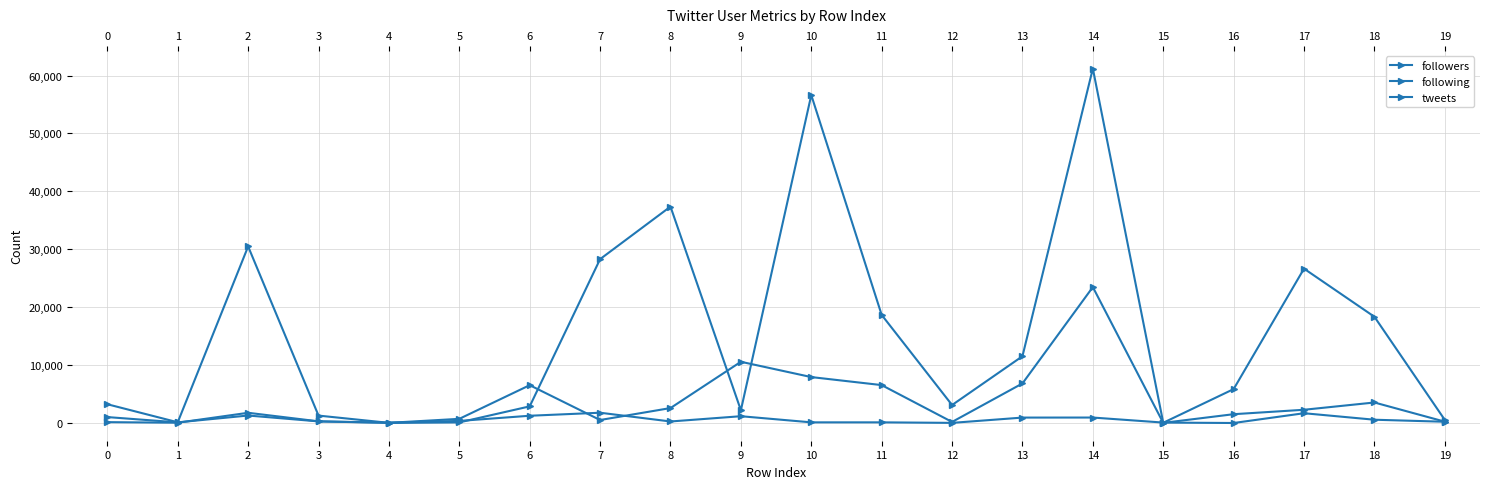

Rank the series at 1 from highest to lowest value.

tweets, following, followers